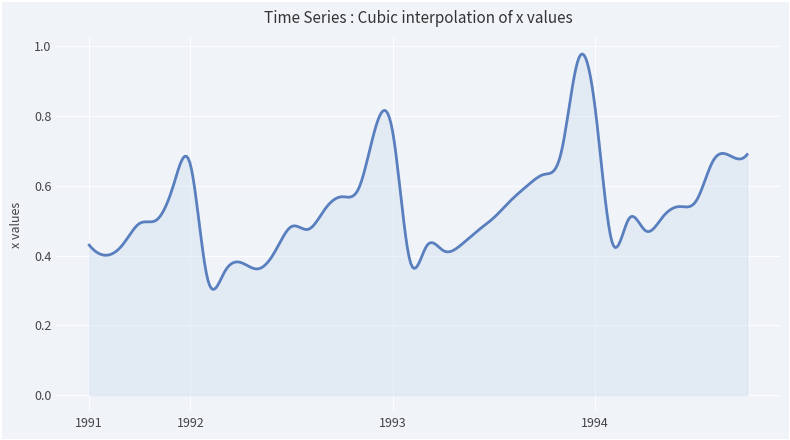

What is the value of the 30th point from the left?

1.0